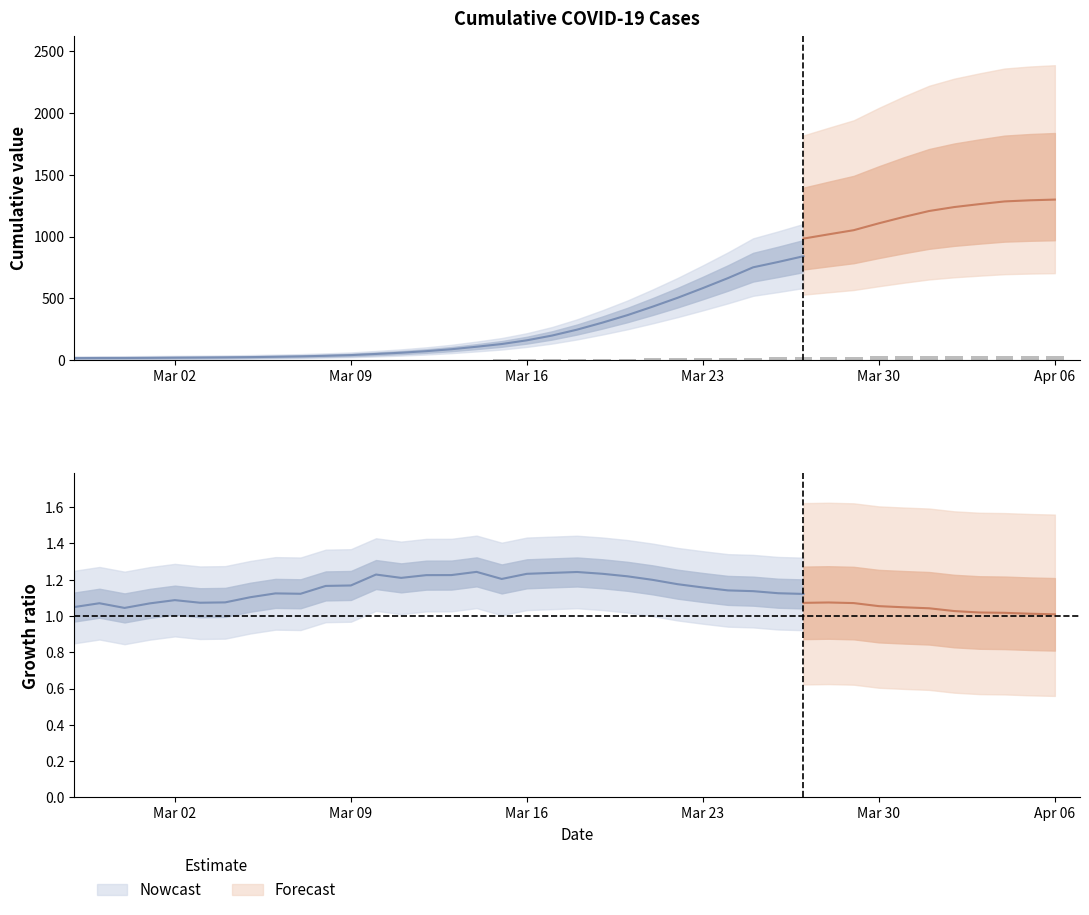

Rank the categories by value from lowest to highest.

2020-02-27, 2020-02-28, 2020-02-29, 2020-03-02, 2020-03-01, 2020-03-03, 2020-03-04, 2020-03-05, 2020-03-06, 2020-03-07, 2020-03-08, 2020-03-09, 2020-03-10, 2020-03-11, 2020-03-12, 2020-03-13, 2020-03-14, 2020-03-15, 2020-03-16, 2020-03-17, 2020-03-18, 2020-03-19, 2020-03-20, 2020-03-21, 2020-03-22, 2020-03-23, 2020-03-24, 2020-03-25, 2020-03-26, 2020-03-27, 2020-03-28, 2020-03-29, 2020-03-30, 2020-03-31, 2020-04-01, 2020-04-02, 2020-04-03, 2020-04-04, 2020-04-05, 2020-04-06